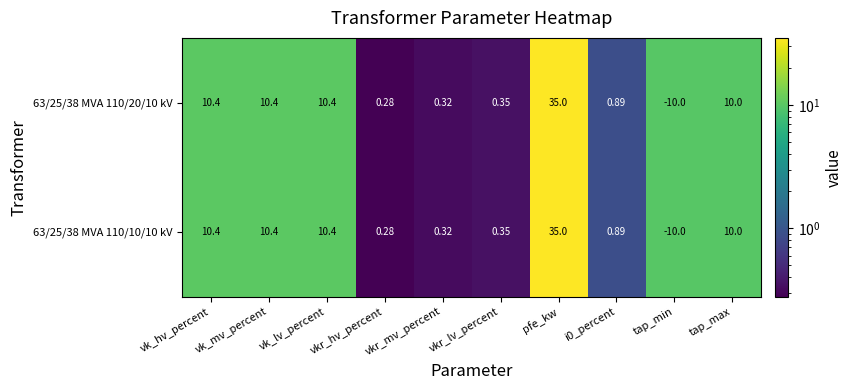

At which label does 63/25/38 MVA 110/10/10 kV first exceed 10?

vk_hv_percent